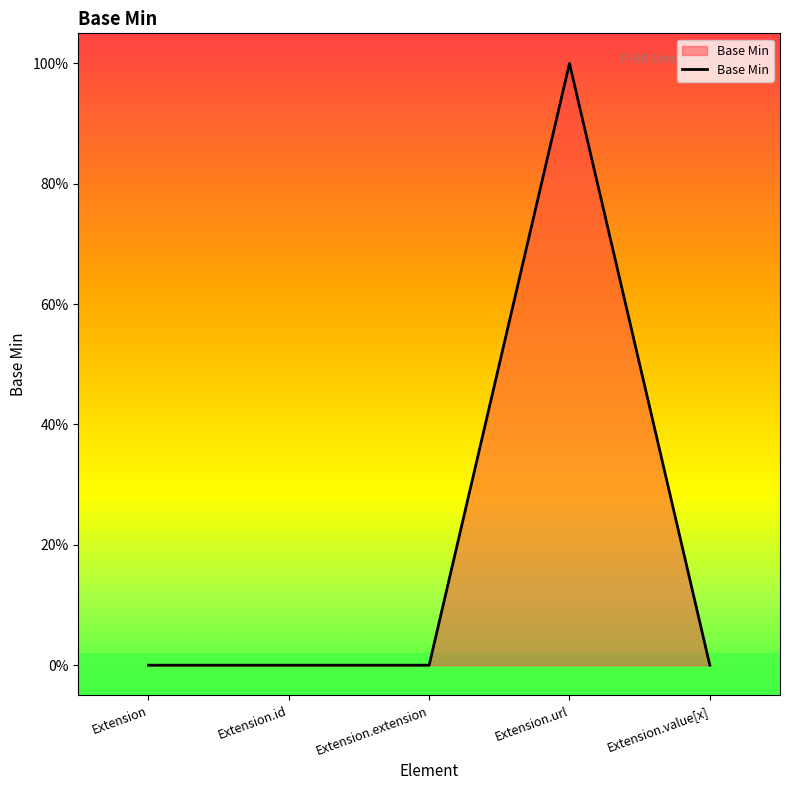

Is this an area chart (filled region under the line)?

Yes